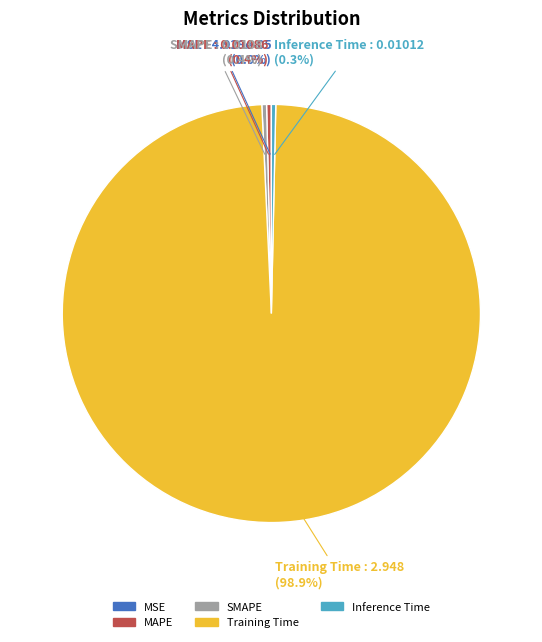

Does Training Time represent more than half of the total?

Yes